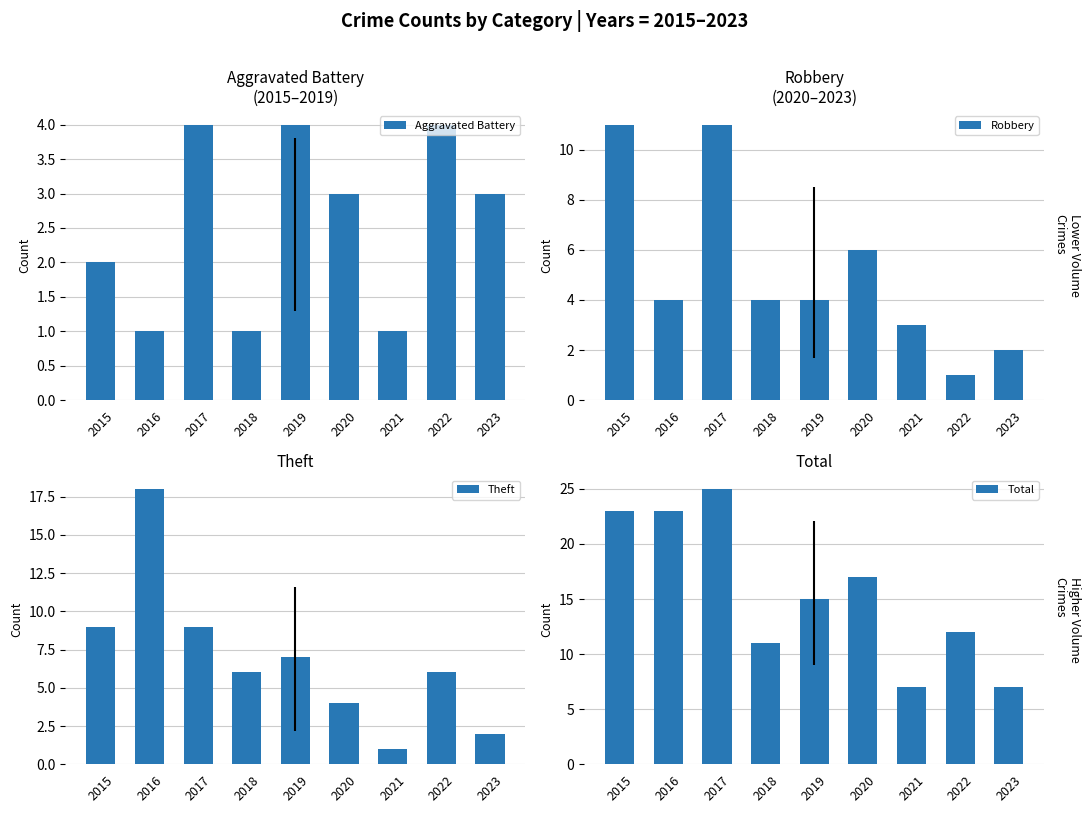

Reading left to right, list all the values displayed in this chart.

Aggravated Battery: 2015=2	2016=1	2017=4	2018=1	2019=4	2020=3	2021=1	2022=4	2023=3
Robbery: 2015=11	2016=4	2017=11	2018=4	2019=4	2020=6	2021=3	2022=1	2023=2
Theft: 2015=9	2016=18	2017=9	2018=6	2019=7	2020=4	2021=1	2022=6	2023=2
Total: 2015=23	2016=23	2017=25	2018=11	2019=15	2020=17	2021=7	2022=12	2023=7